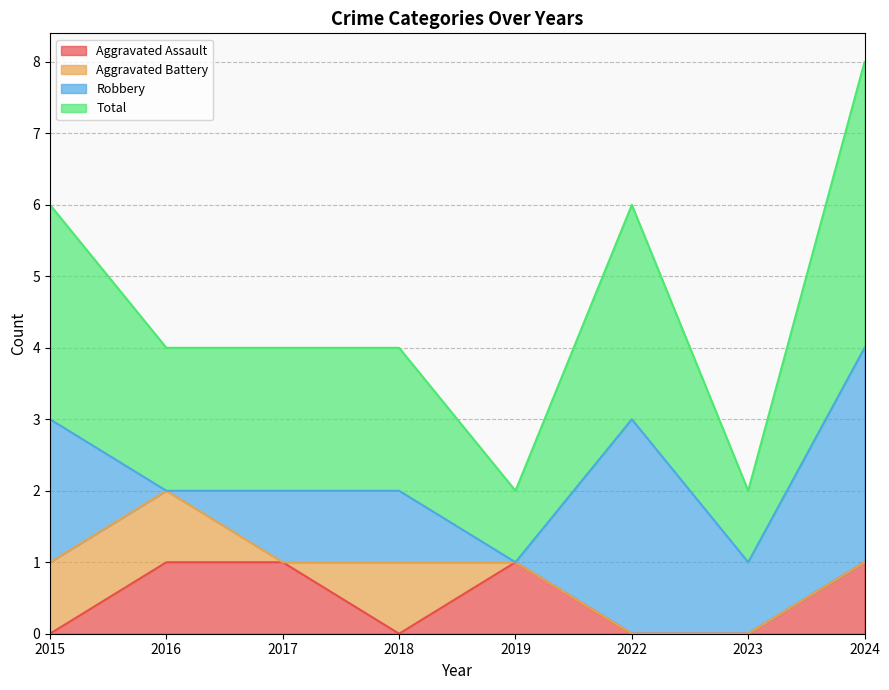

How many lines are shown in the chart?

4